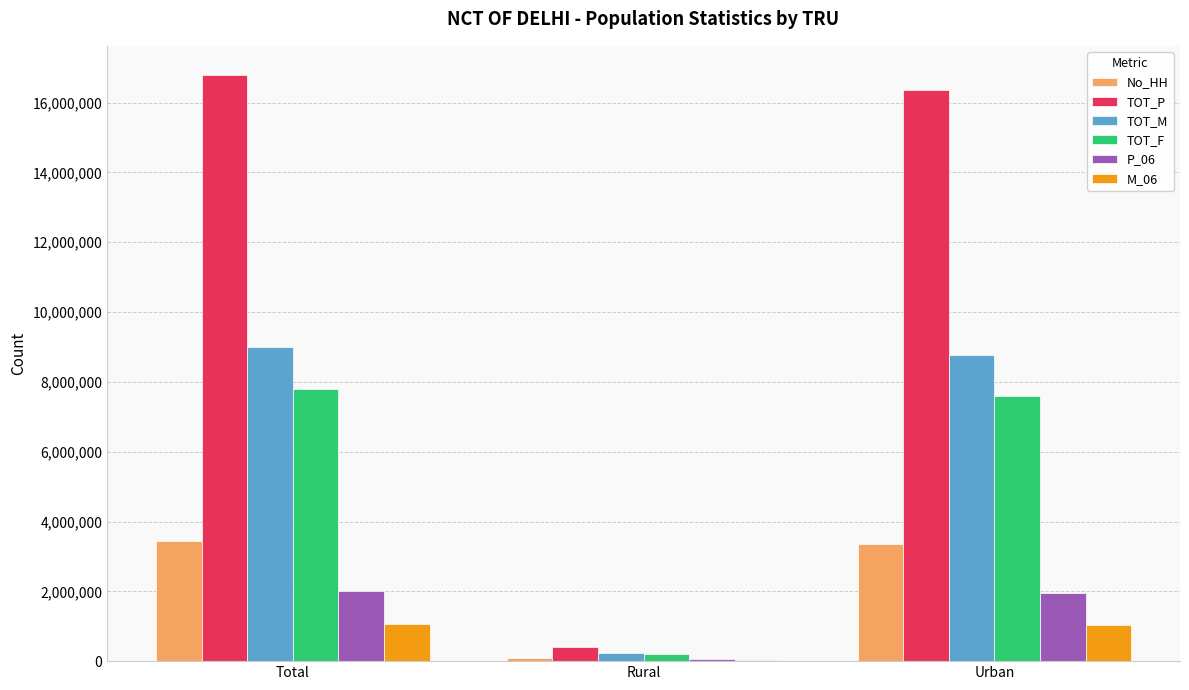

At which category does the chart reach its peak across all series?

Total